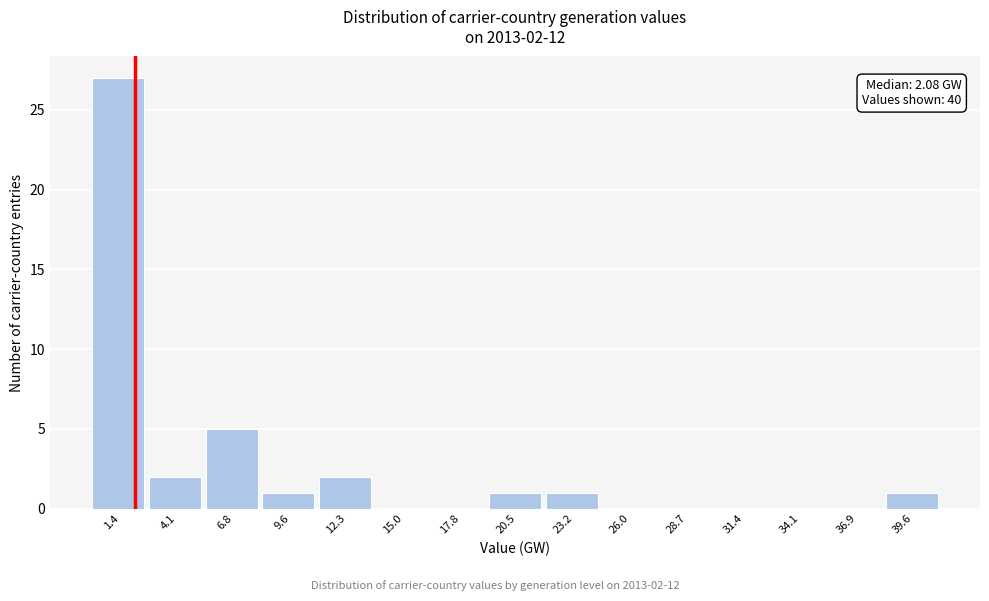

Which range on the x-axis has the tallest bar?

0.0 to 2.5